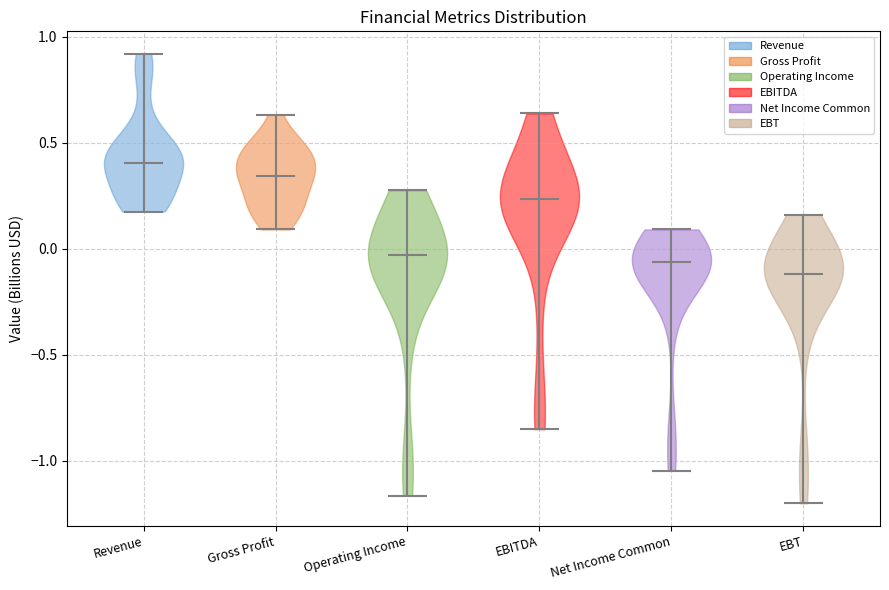

Reading left to right, read every violin against the y-axis: where its median line is, and the lowest and highest points it reaches. The values are not printed on the chart, so give them approximately, as read against the axis.

Revenue: median line 0.40, lowest point 0.20, highest point 0.90
Gross Profit: median line 0.35, lowest point 0.10, highest point 0.65
Operating Income: median line -0.05, lowest point -1.15, highest point 0.25
EBITDA: median line 0.25, lowest point -0.85, highest point 0.65
Net Income Common: median line -0.05, lowest point -1.05, highest point 0.10
EBT: median line -0.10, lowest point -1.20, highest point 0.15